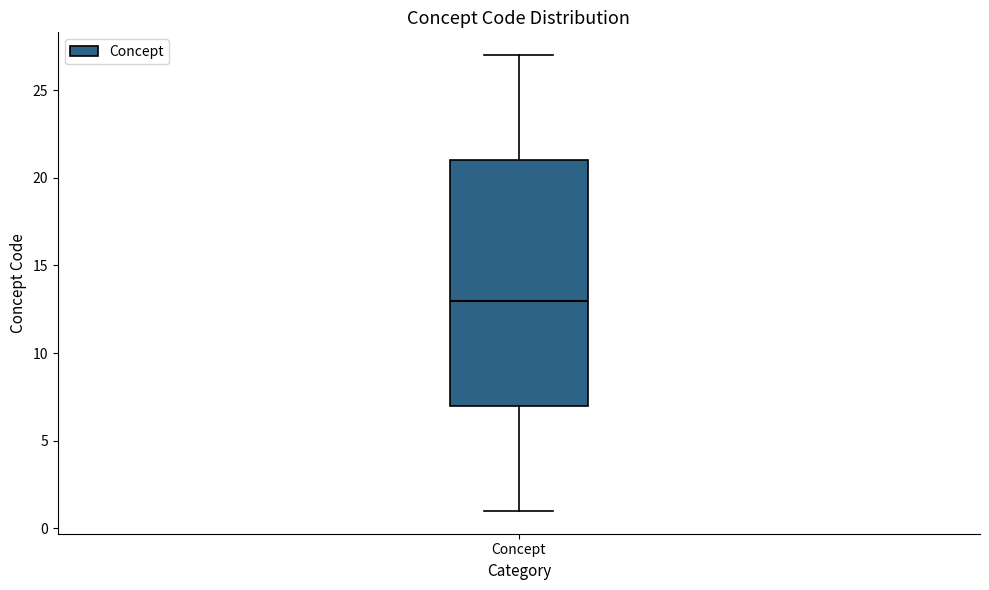

Where does the upper whisker of the box for Concept end on the y-axis? The values are not printed on the chart, so give them approximately, as read against the axis.

27